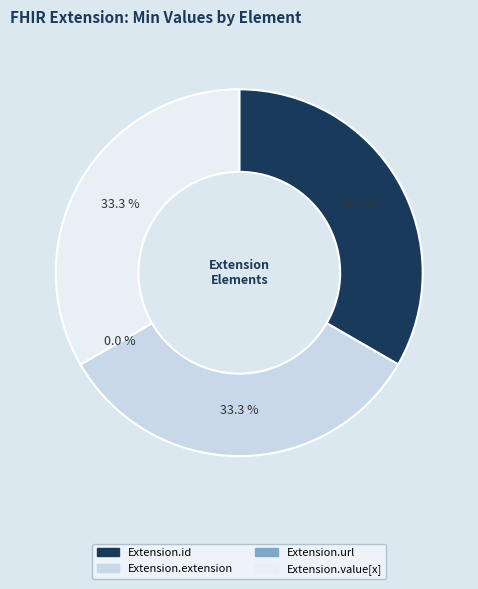

Do Extension.extension and Extension.id together represent more than half of the pie?

Yes